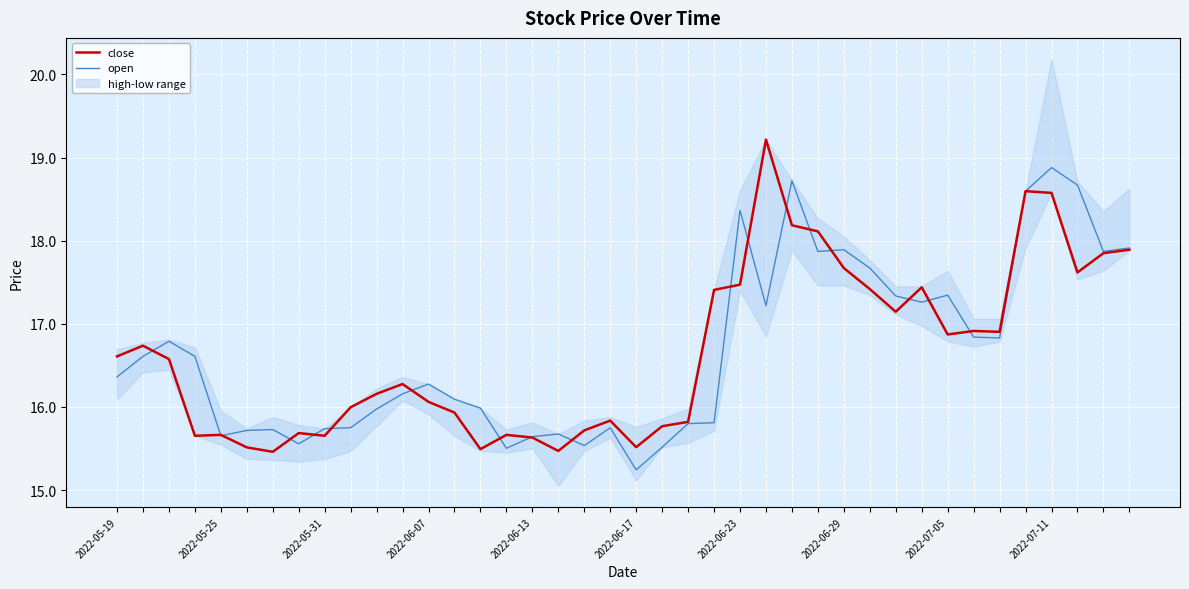

Reading left to right, what are all the values shown in this chart?

close: 16.6	16.7	16.6	15.7	15.7	15.5	15.5	15.7	15.7	16.0	16.2	16.3	16.1	15.9	15.5	15.7	15.6	15.5	15.7	15.8	15.5	15.8	15.8	17.4	17.5	19.2	18.2	18.1	17.7	17.4	17.1	17.4	16.9	16.9	16.9	18.6	18.6	17.6	17.8	17.9
open: 16.4	16.6	16.8	16.6	15.7	15.7	15.7	15.6	15.7	15.7	16.0	16.2	16.3	16.1	16.0	15.5	15.6	15.7	15.5	15.7	15.2	15.5	15.8	15.8	18.4	17.2	18.7	17.9	17.9	17.7	17.3	17.3	17.3	16.8	16.8	18.6	18.9	18.7	17.9	17.9